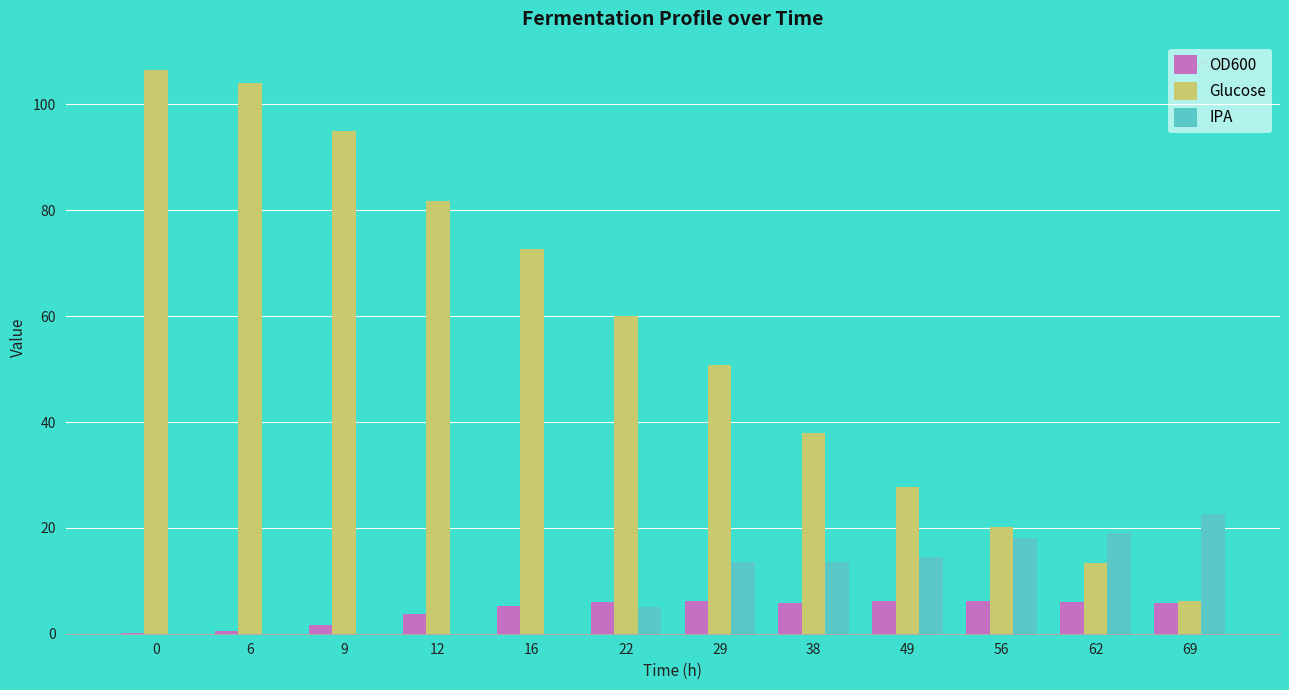

How many distinct data groups are displayed?

3